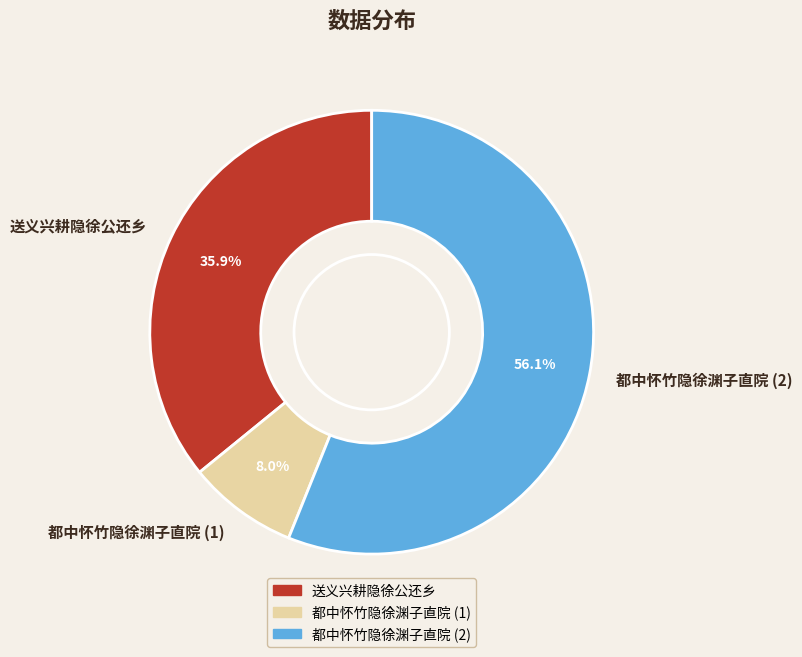

How many slices are in this pie chart?

3